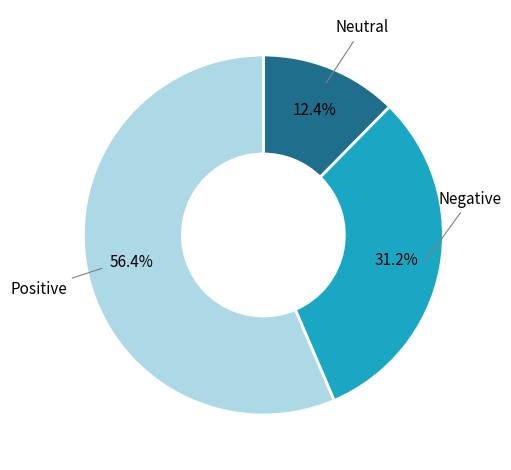

Does Negative account for over 50% of the chart?

No